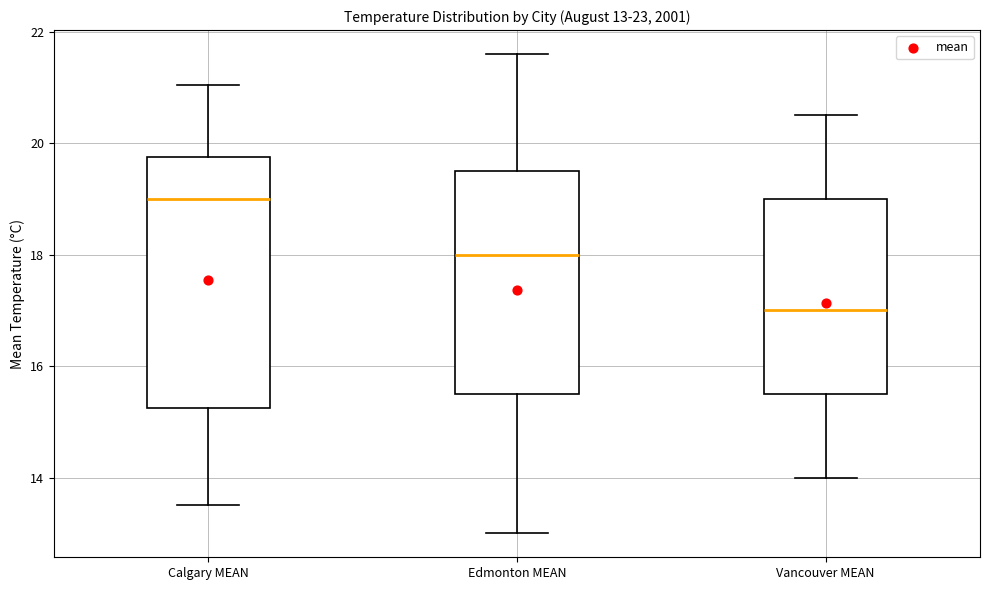

Which box has the lowest median line?

Vancouver MEAN